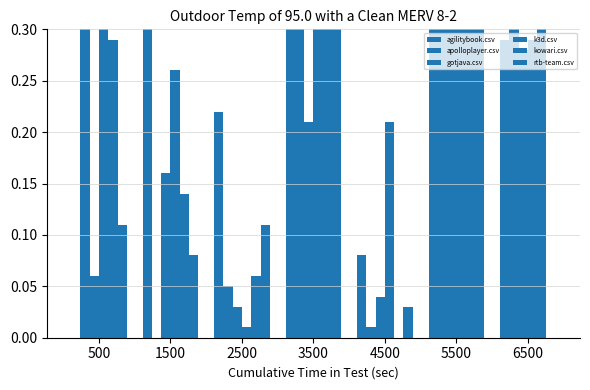

How many series are shown in this chart?

6